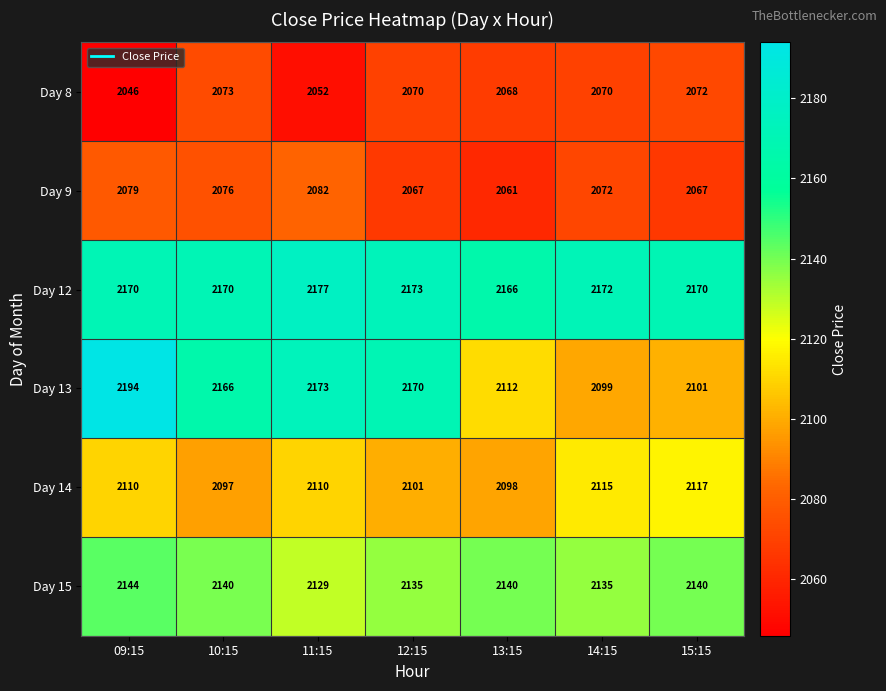

Is it true that Day 8 equals 2046 at 09:15?

True